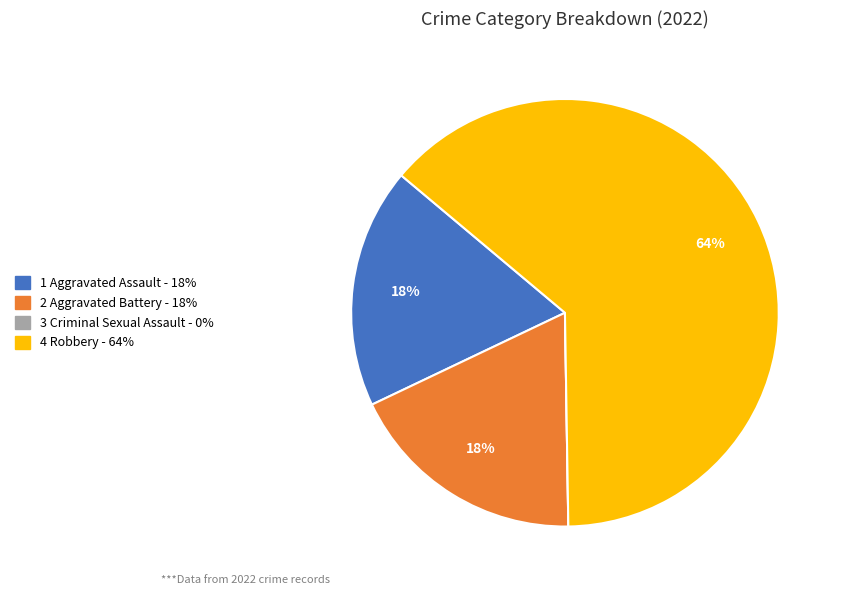

Is there a majority slice in this chart?

Yes